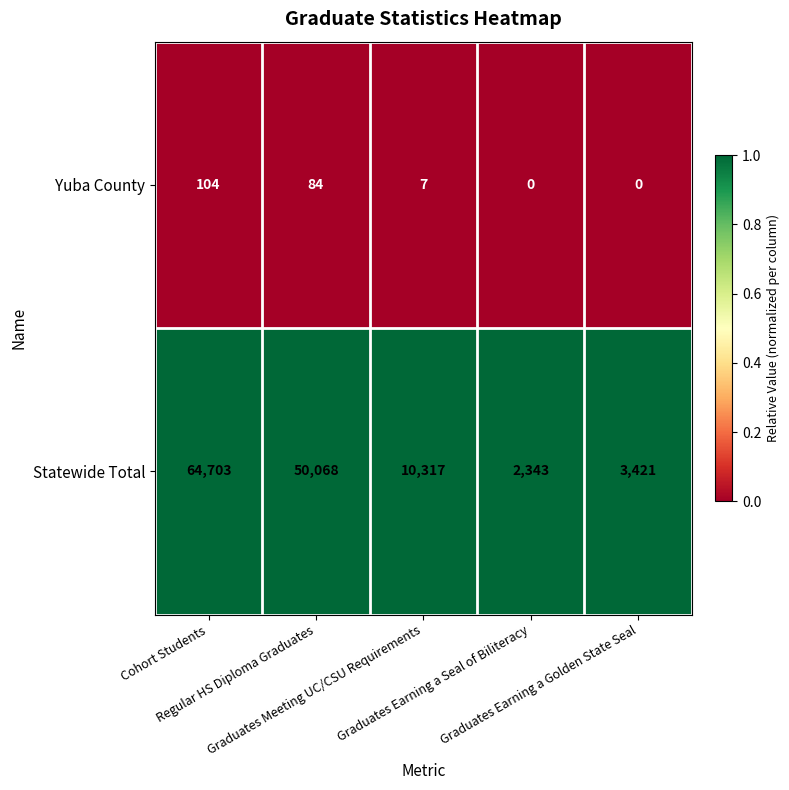

What is the average value of the Statewide Total series?

26170